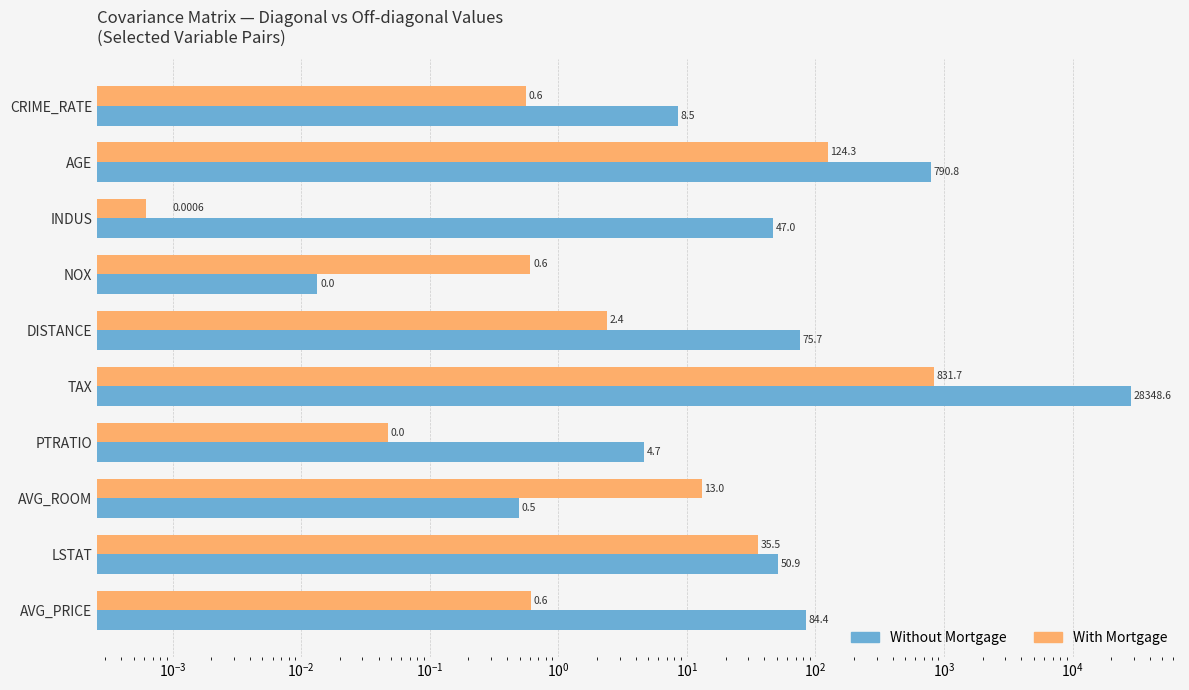

Rank the series by their maximum value, from lowest to highest.

With Mortgage, Without Mortgage